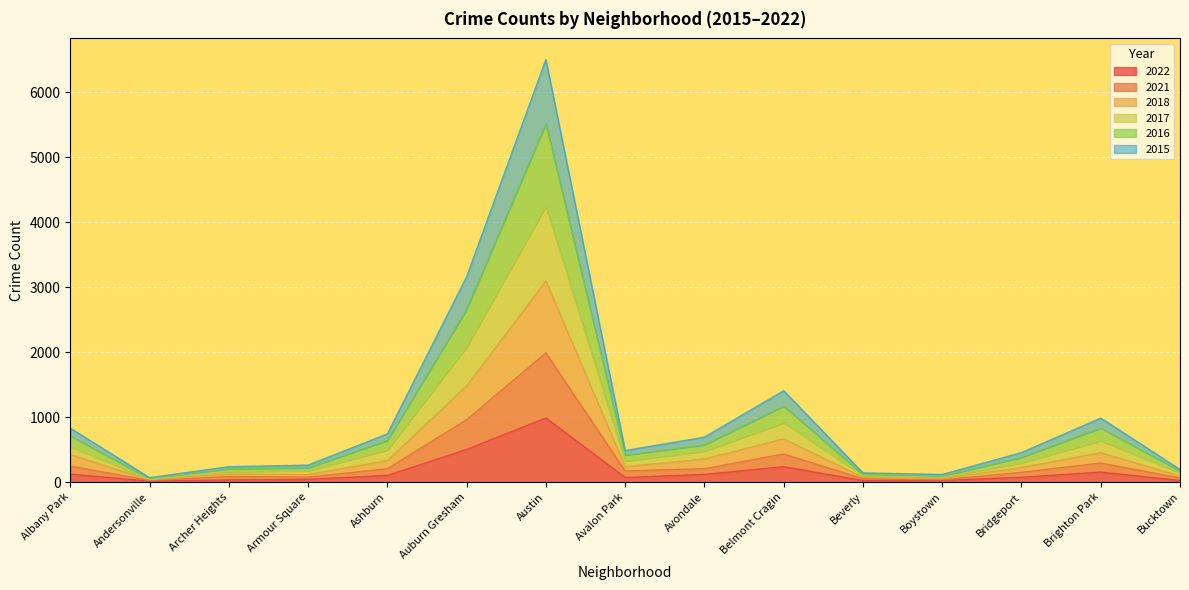

Rank the categories by 2017 value from highest to lowest.

Austin, Auburn Gresham, Belmont Cragin, Brighton Park, Albany Park, Ashburn, Avondale, Avalon Park, Bridgeport, Armour Square, Archer Heights, Bucktown, Beverly, Boystown, Andersonville